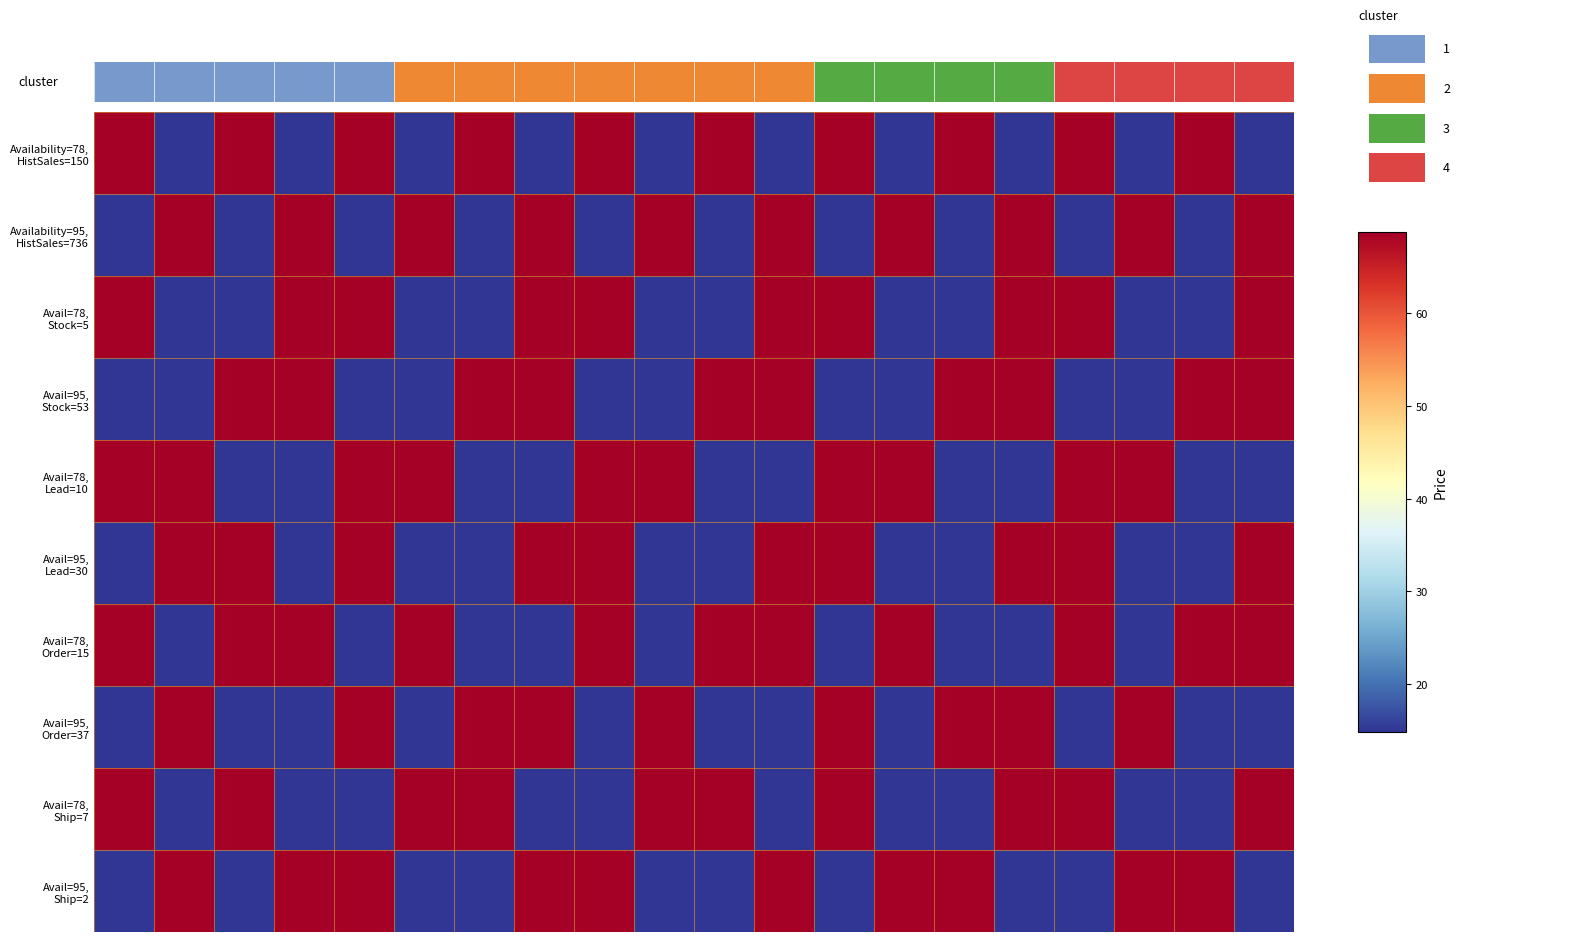

Which series has the largest range (max minus min)?

Availability=78, HistSales=150